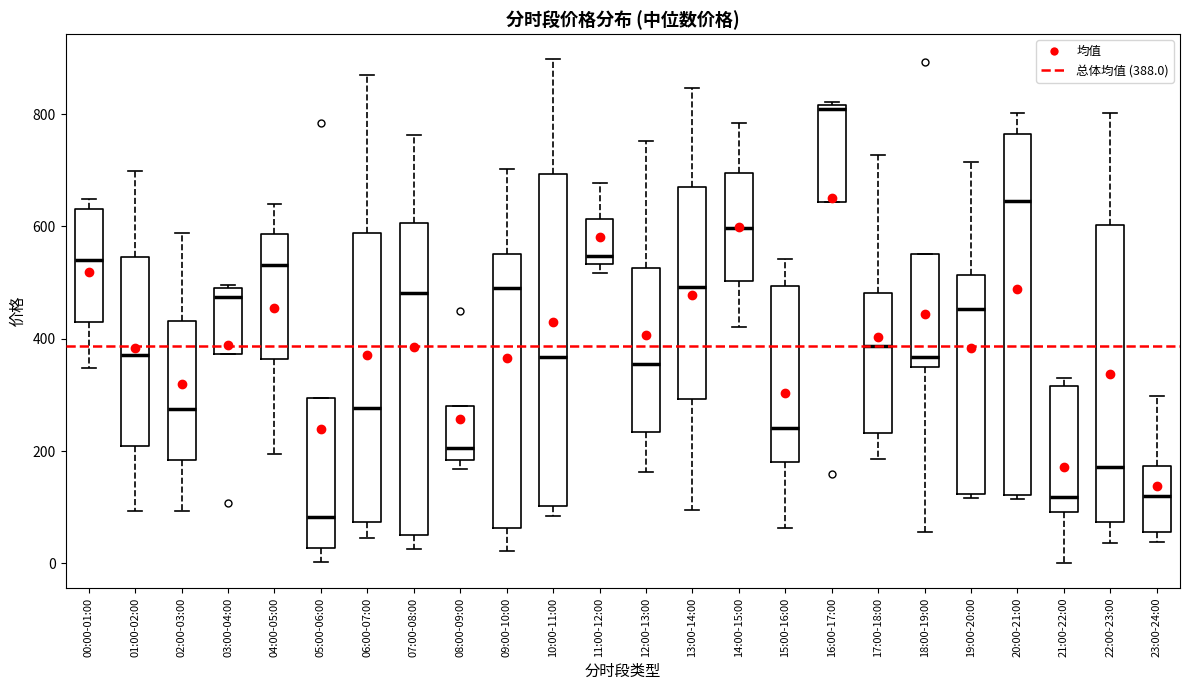

Where does the median line of the box for 03:00-04:00 sit on the y-axis? The values are not printed on the chart, so give them approximately, as read against the axis.

480